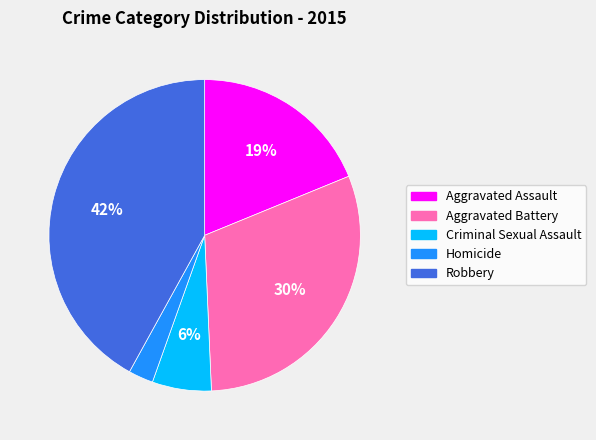

Is there a majority slice in this chart?

No